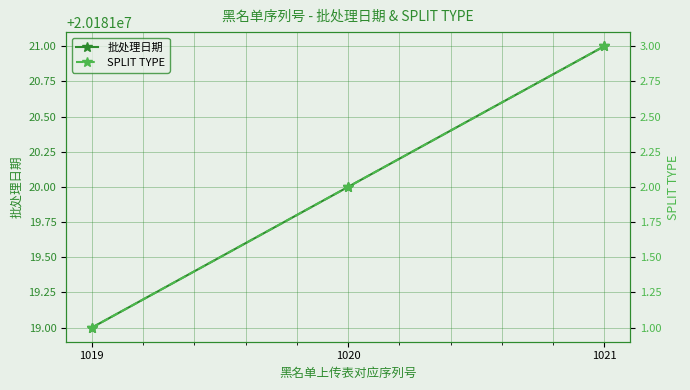

What is the sum of the SPLIT TYPE values at 1019 and 1020?

3